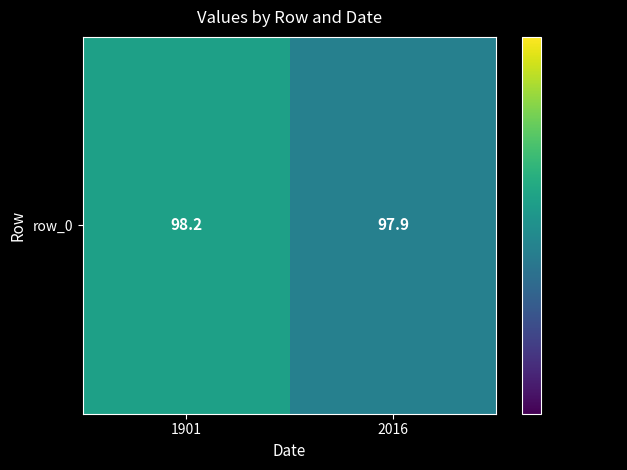

Rank the categories by value from highest to lowest.

1901, 2016